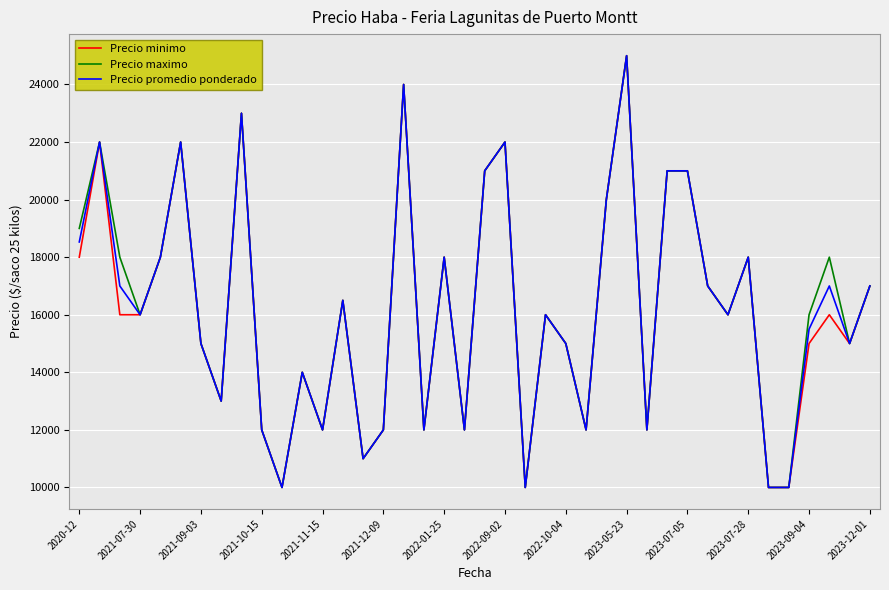

What is the maximum value shown in the chart?

25000